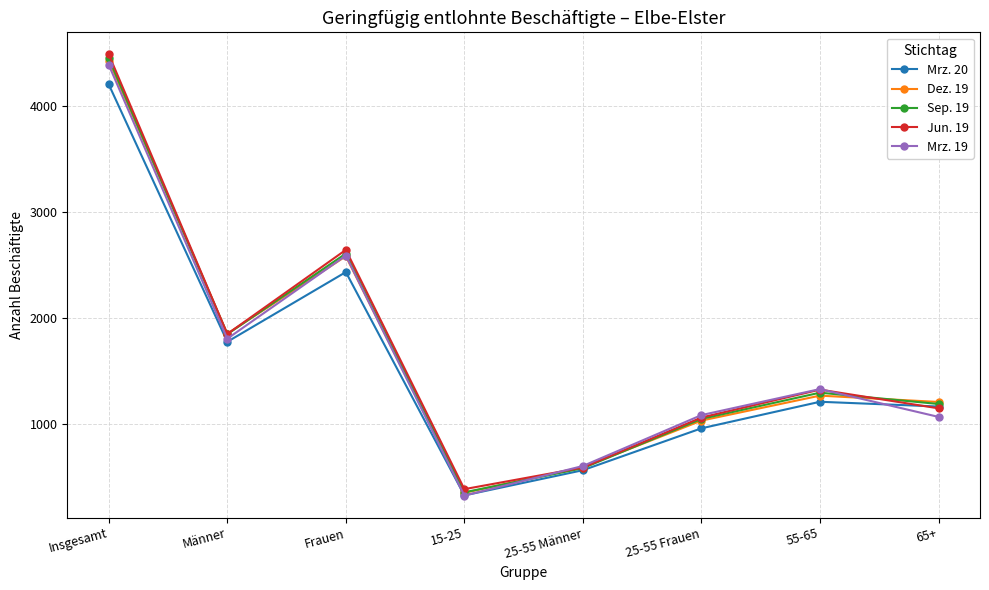

Which category has the highest value in the Sep. 19 series?

Insgesamt